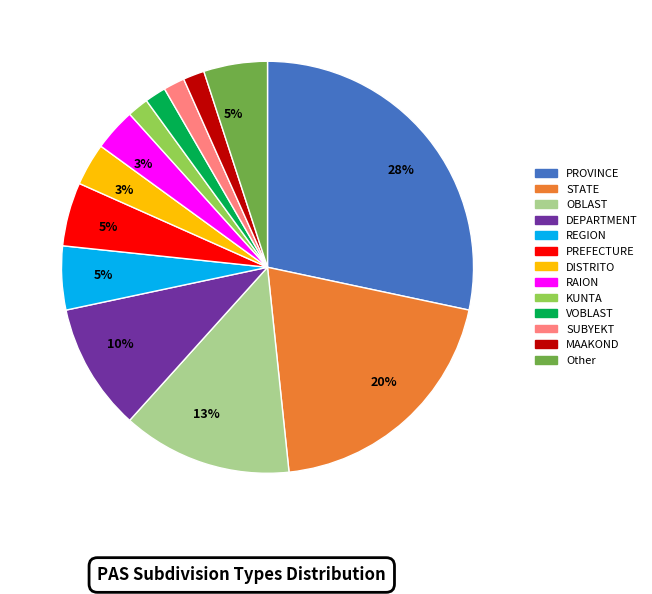

Between KUNTA and REGION, which is larger?

REGION